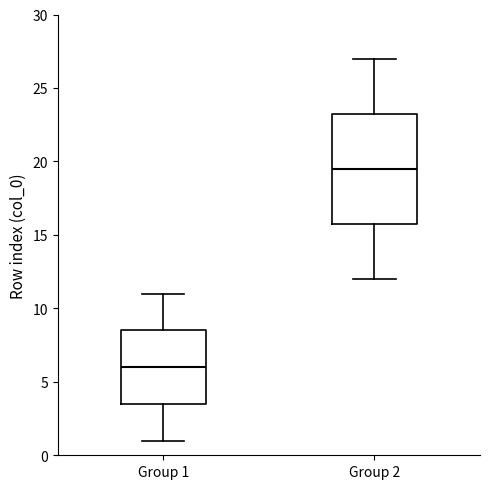

Where does the lower whisker of the box for Group 1 end on the y-axis? The values are not printed on the chart, so give them approximately, as read against the axis.

1.0